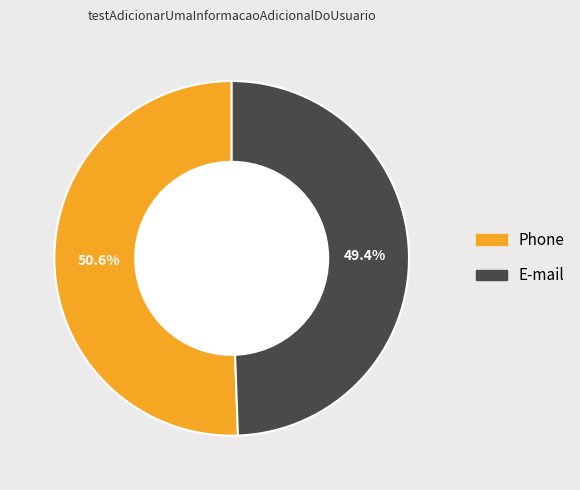

The Phone slice represents 59% of the pie. True or false?

False